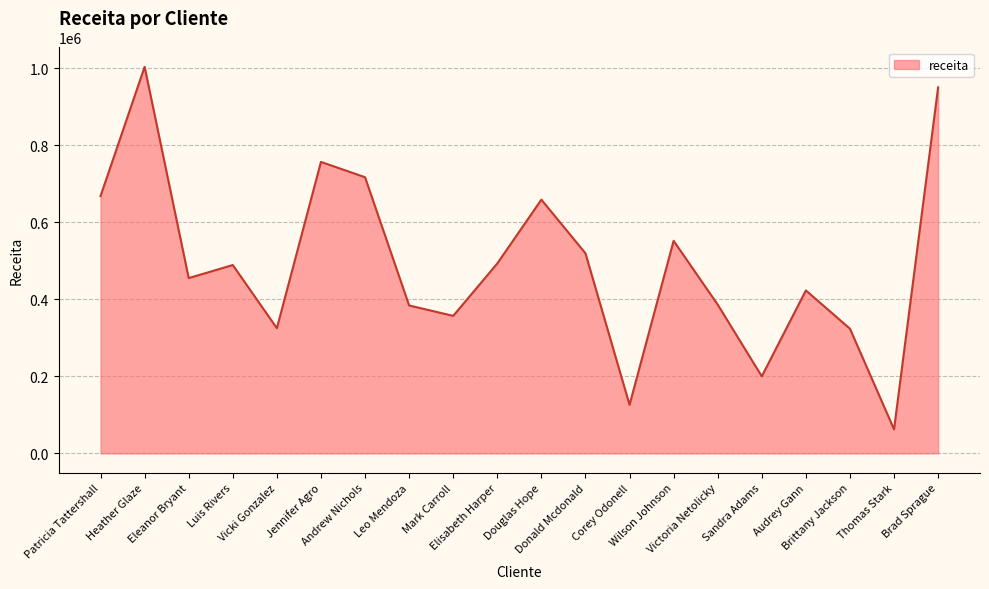

At which label does the data first exceed 489375?

Patricia Tattershall